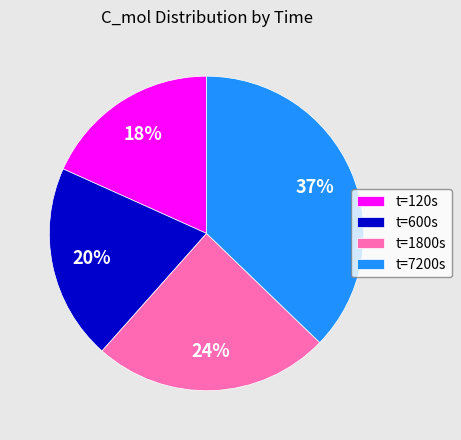

Which slice is the smallest?

t=120s